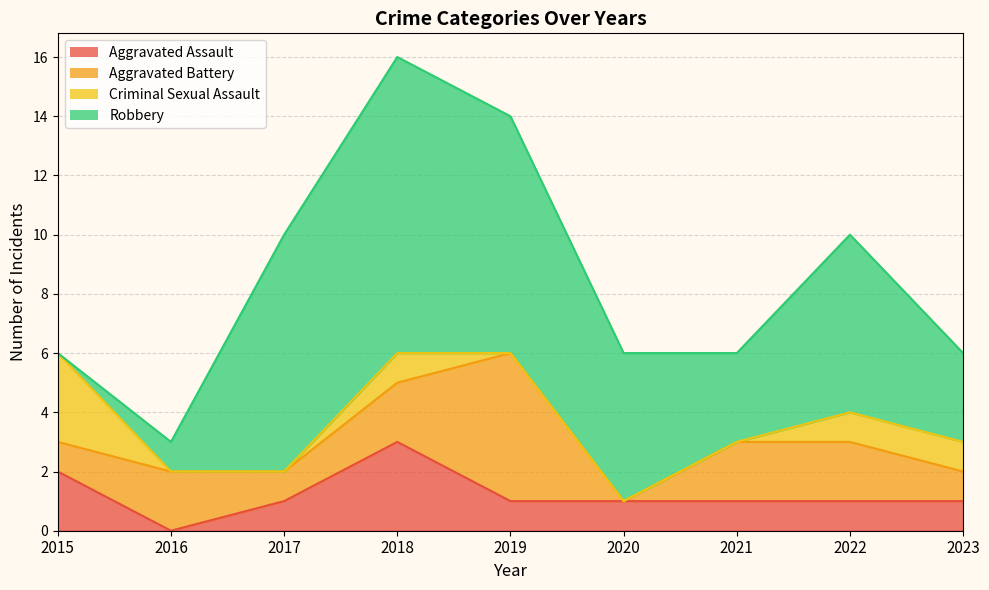

Is it true that Aggravated Battery equals 1 at 2015?

True